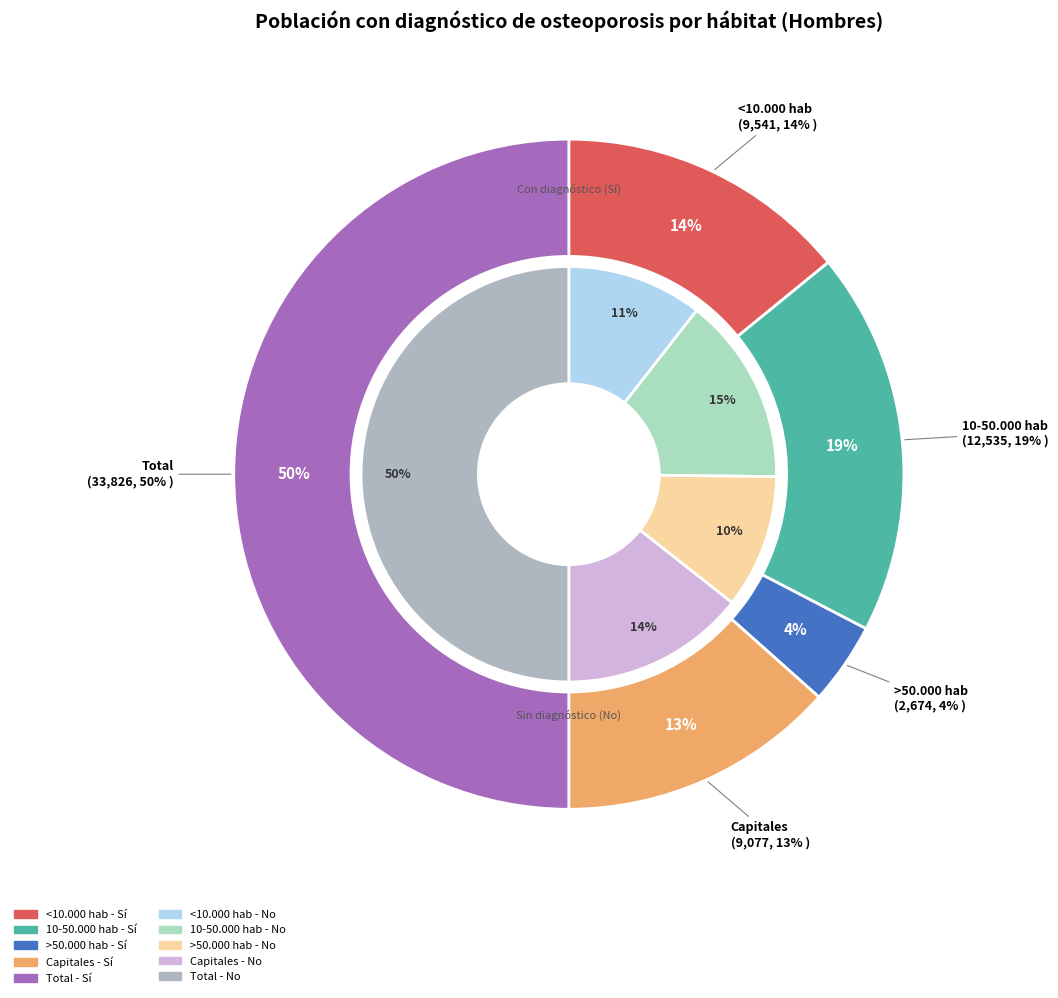

To the nearest percent, what is the difference between the largest and smallest slice percentages?

40%